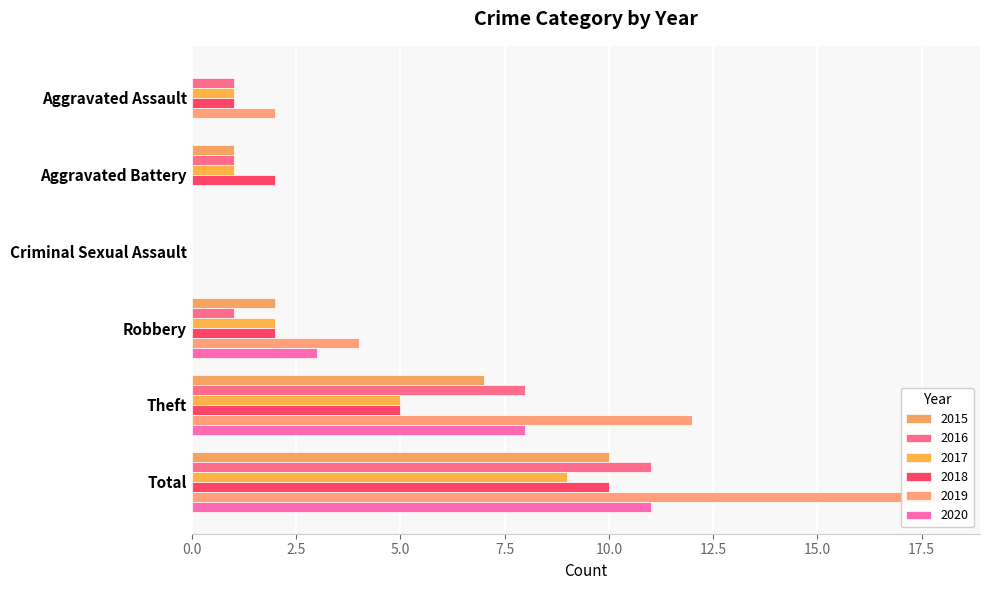

List the series in order of their peak value, lowest first.

2017, 2015, 2018, 2016, 2020, 2019